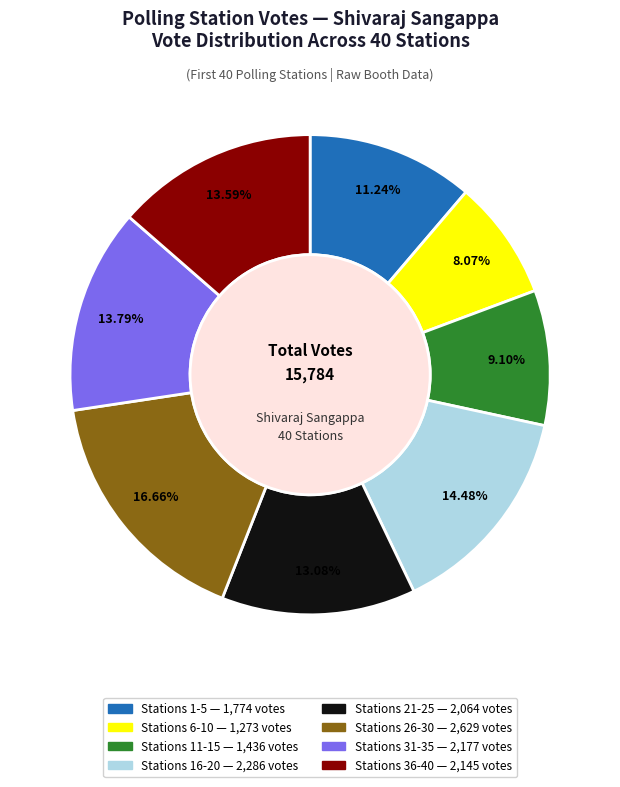

To the nearest percent, what is the average slice percentage?

12%